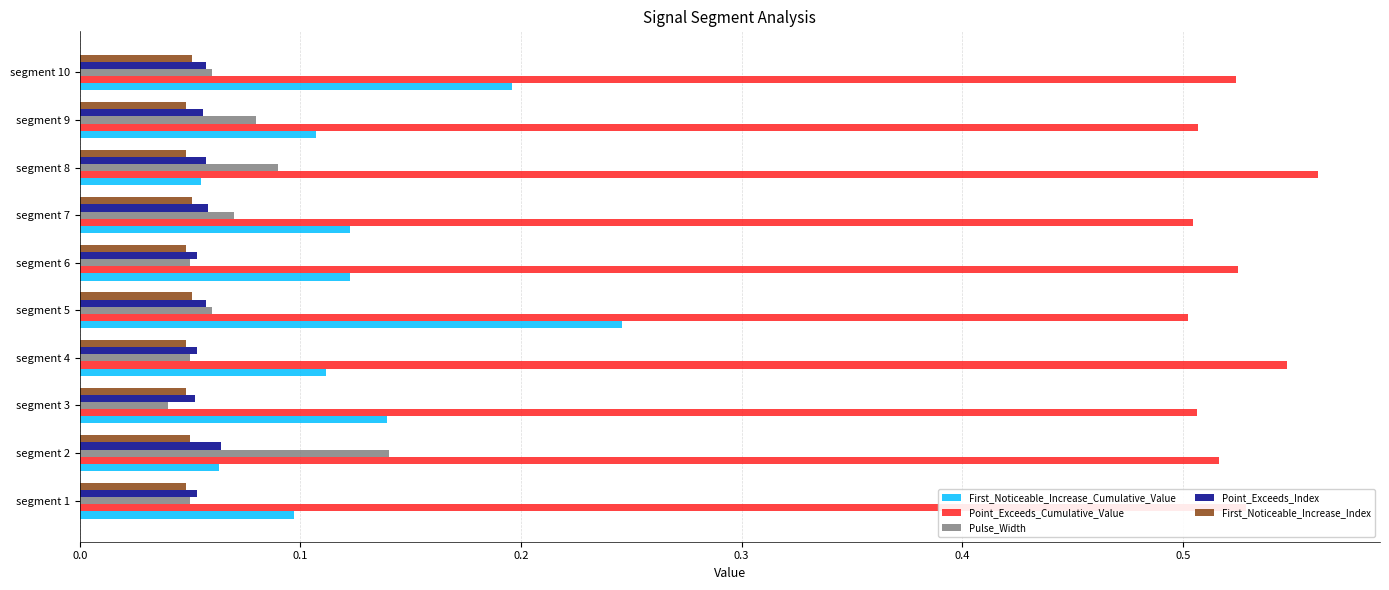

What is the sum of all First_Noticeable_Increase_Cumulative_Value values?

1.3